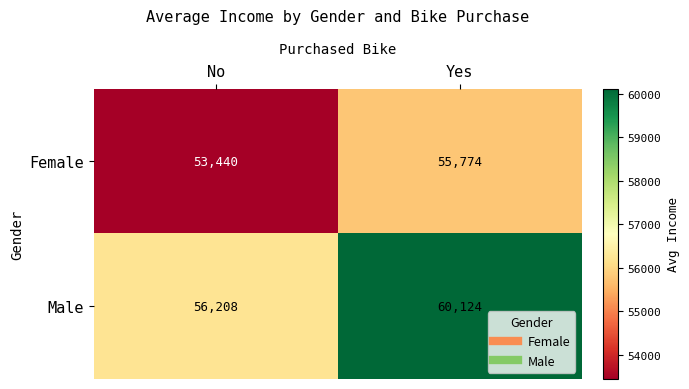

Reading left to right, list all the values displayed in this chart.

Female: No=53440	Yes=55774
Male: No=56208	Yes=60124